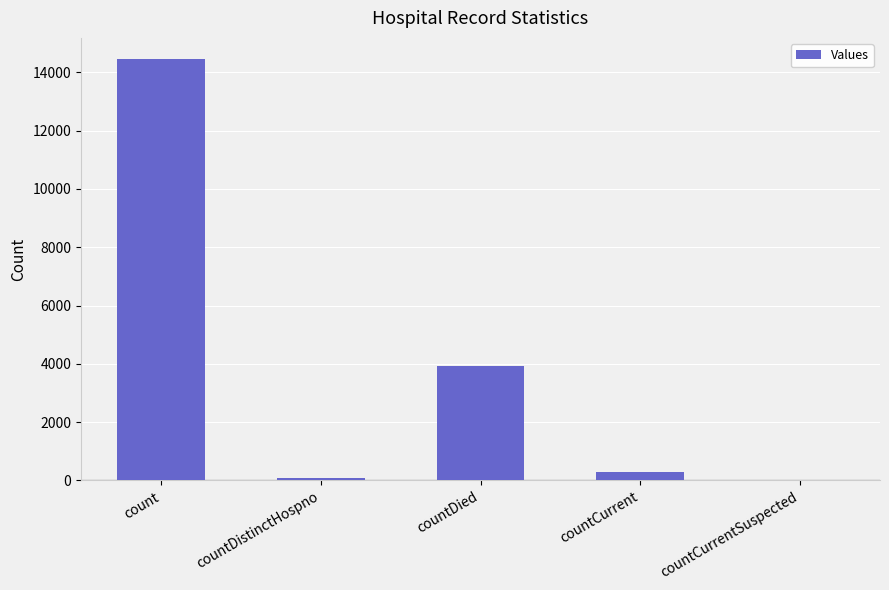

What is the change in value from countDied to countCurrent?

-3613